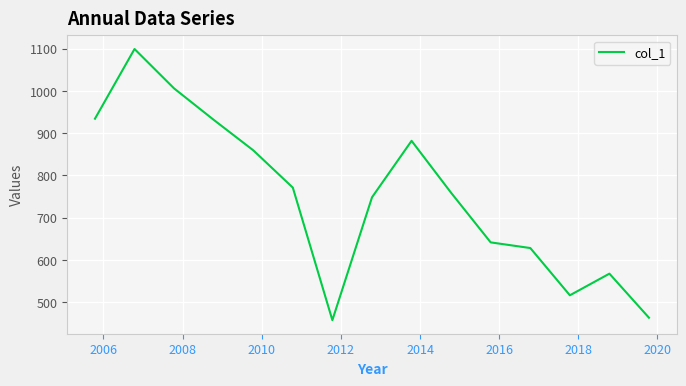

What is the maximum value shown in the chart?

1099.2